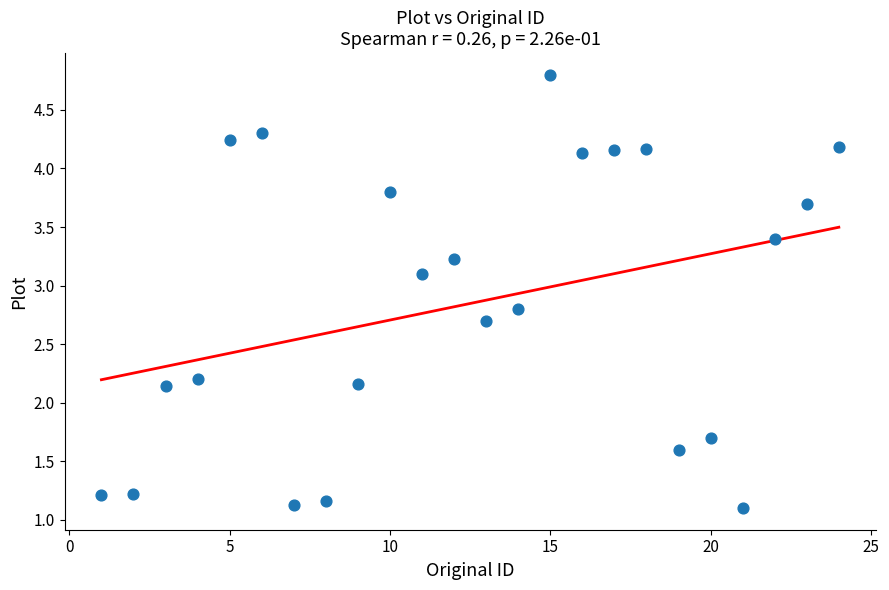

What is the range of X values (max minus min)?

23.0